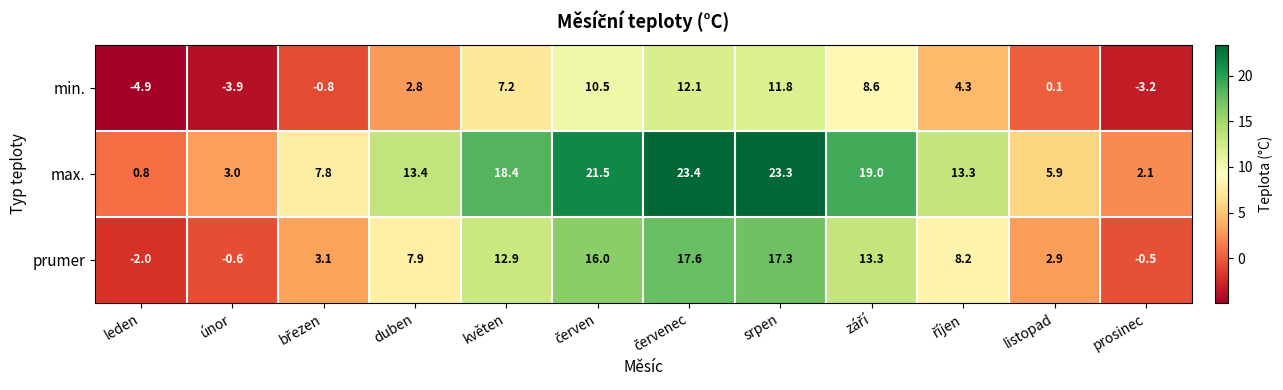

At how many categories does at least one series exceed 17?

5